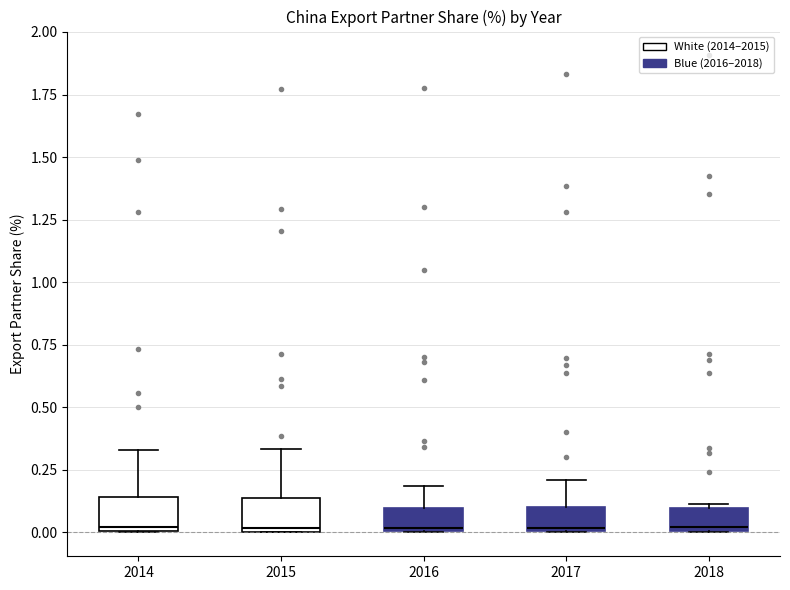

Where does the upper whisker of the box at x = 2016 end on the y-axis? The values are not printed on the chart, so give them approximately, as read against the axis.

0.20